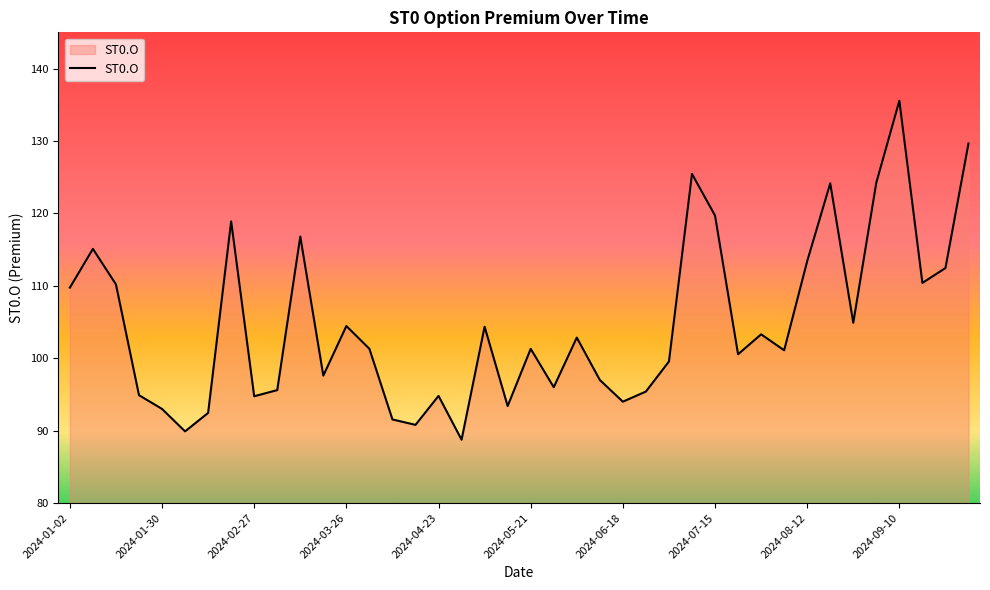

What is the difference between the maximum and minimum values?

46.8